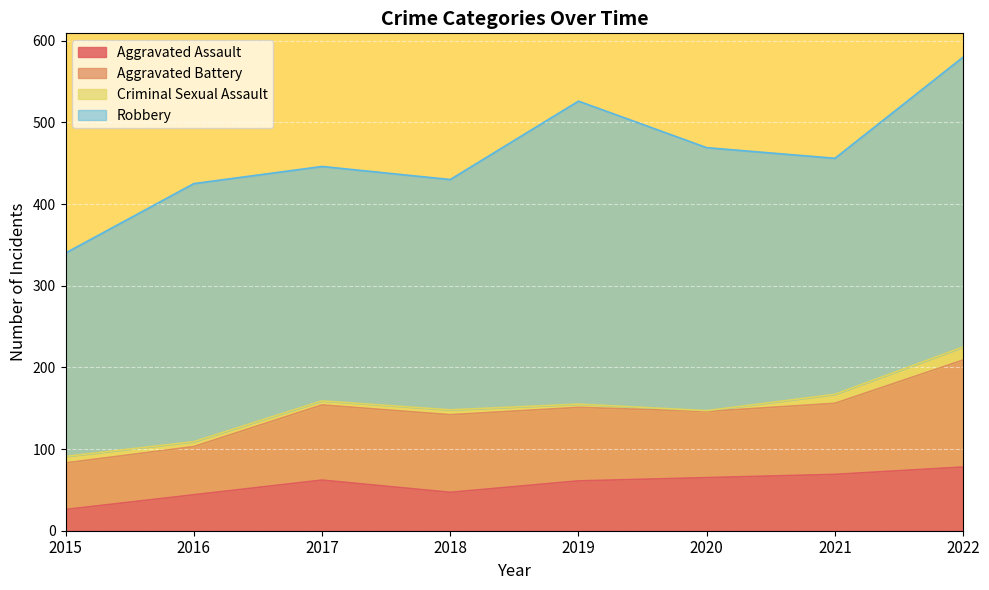

In Criminal Sexual Assault, how many points are higher than both neighbors (excluding endpoints)?

1